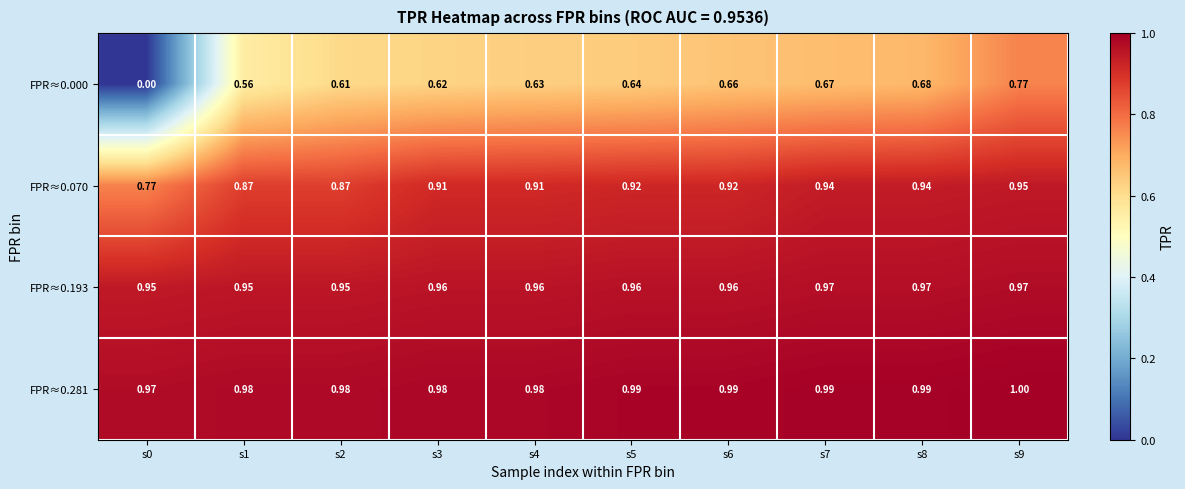

What is the greatest value displayed?

1.0